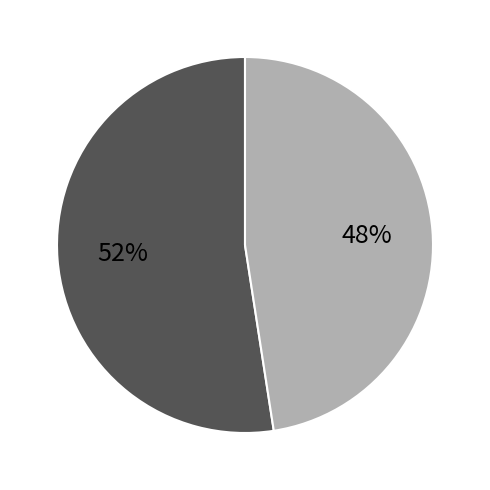

Is there a majority slice in this chart?

Yes